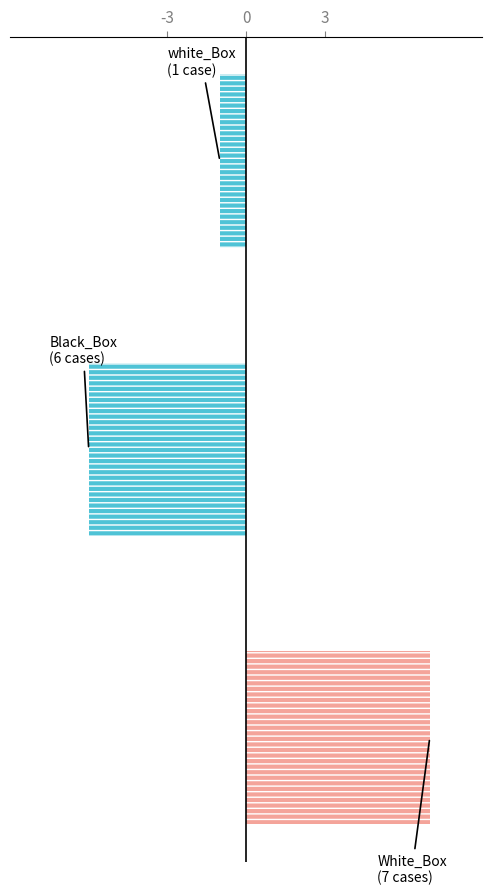

What are all the series names shown in the legend?

White_Box, Black_Box / white_Box